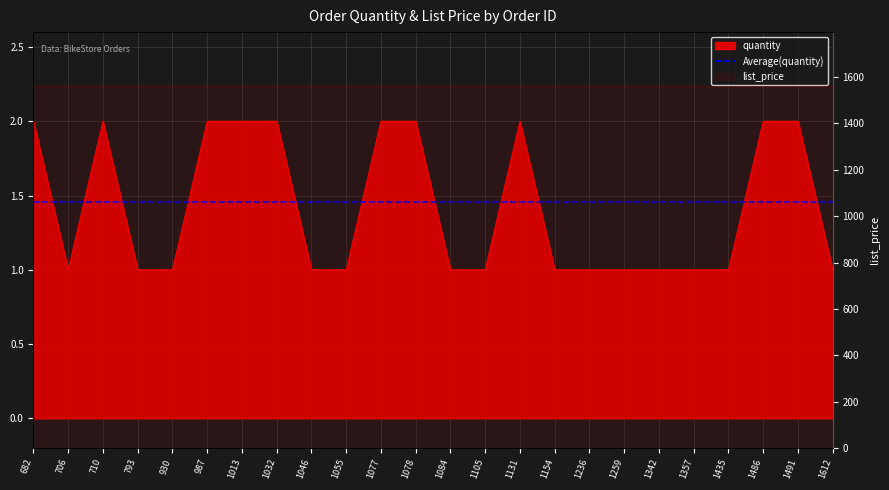

Which label corresponds to the largest value in the chart?

682